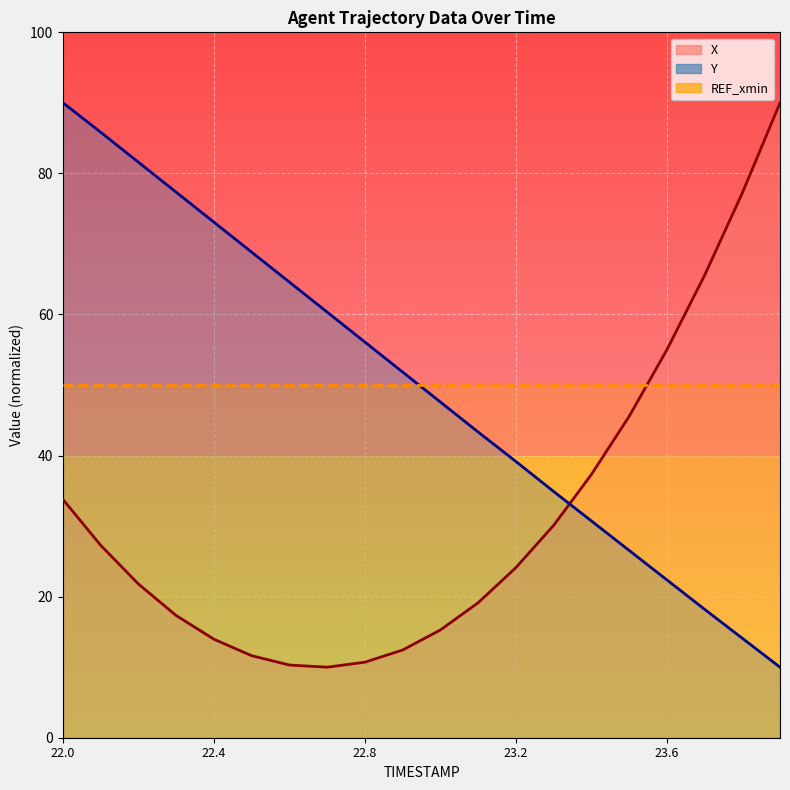

How many data points in X are above 24?

10